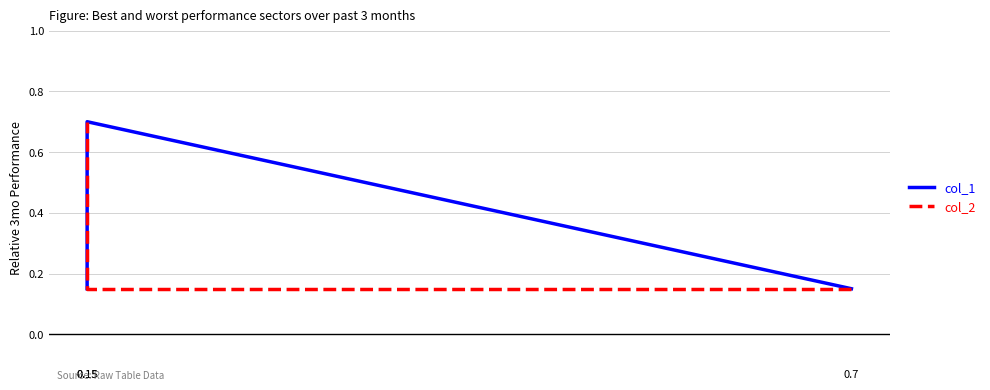

Where is col_1 nearest to the value 0?

0.7